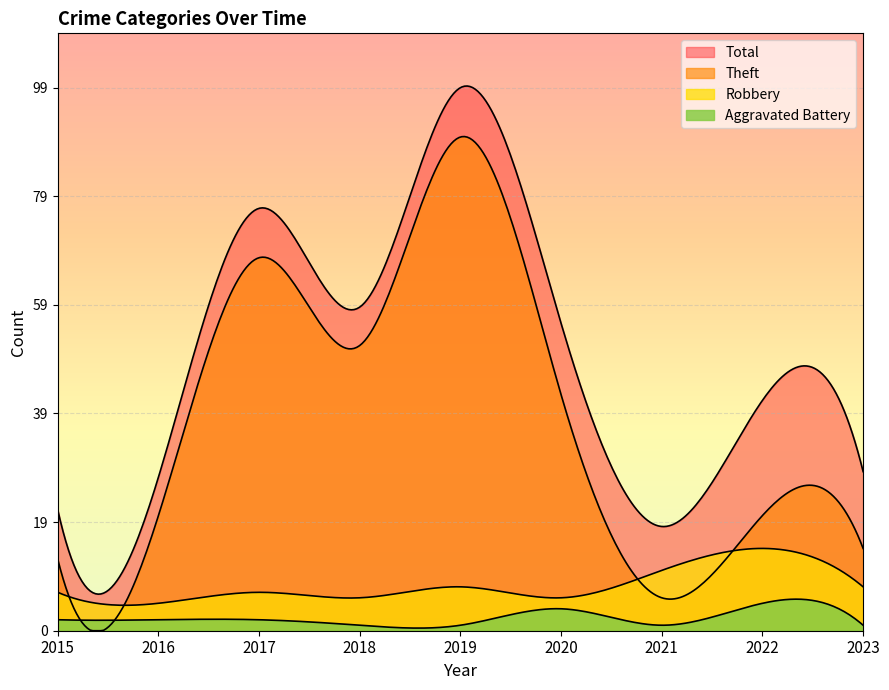

How many values in the Robbery series are below 7?

3